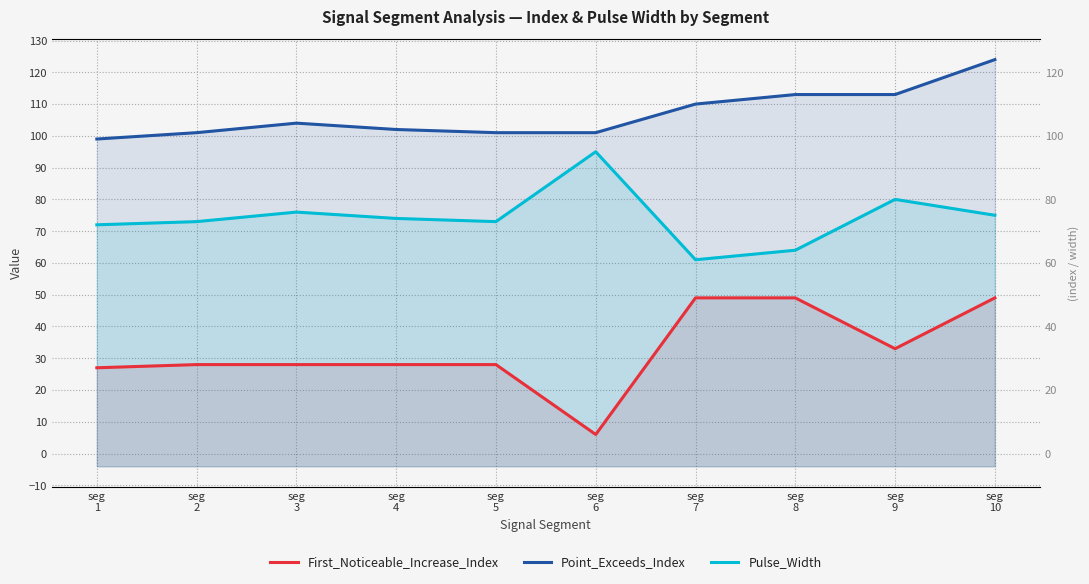

Which series has the widest spread of values?

First_Noticeable_Increase_Index